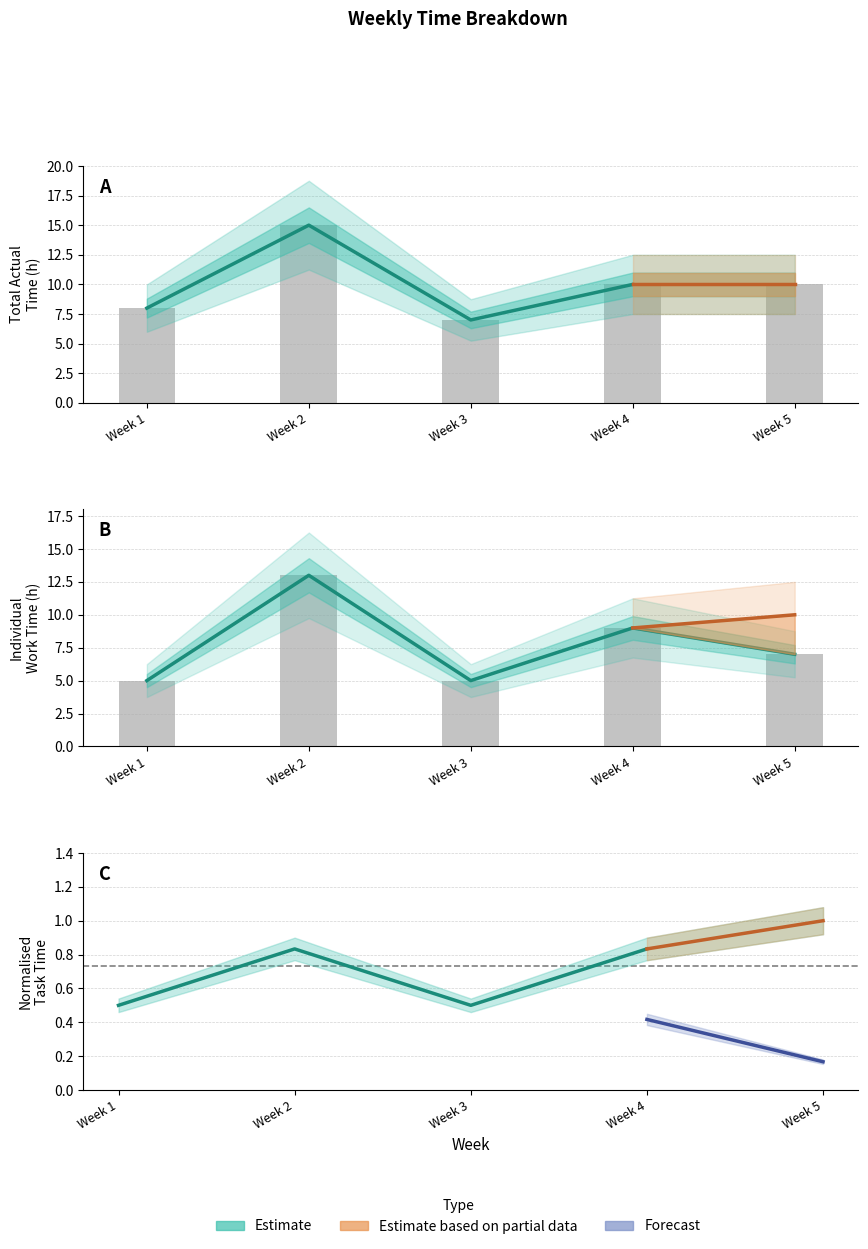

Is it true that Total group meeting time equals 0.6 at Week 3?

False